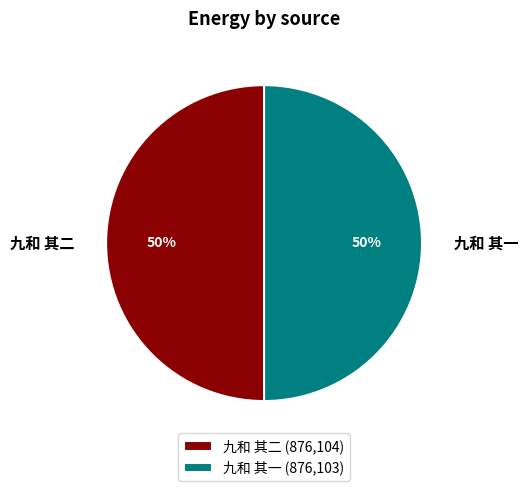

Is it true that 九和 其二 is 39% of the pie?

False